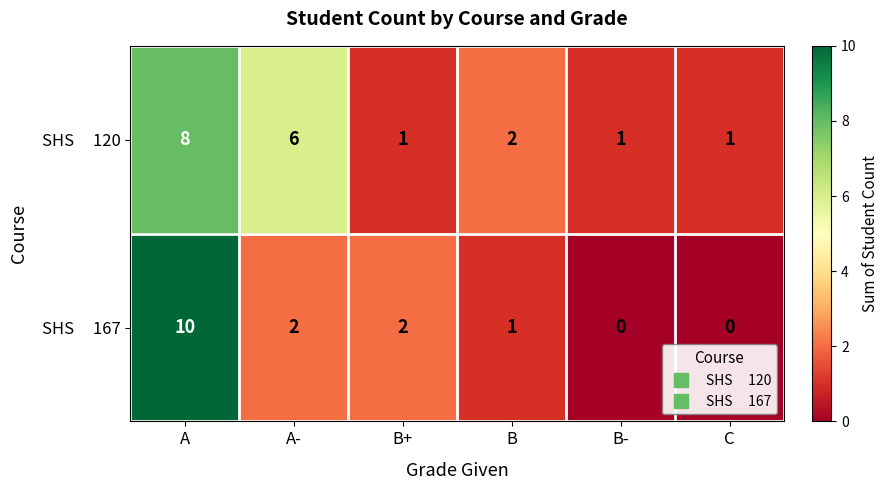

Which label corresponds to the largest value in the chart?

A